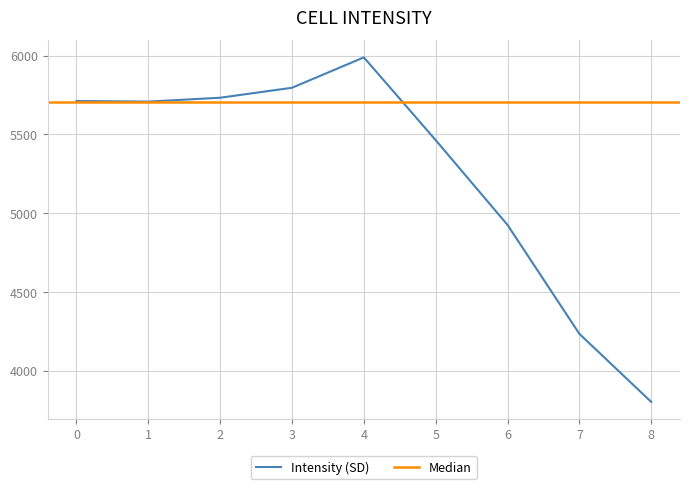

True or false: the data shows 5259.0 at 1700333067.

False